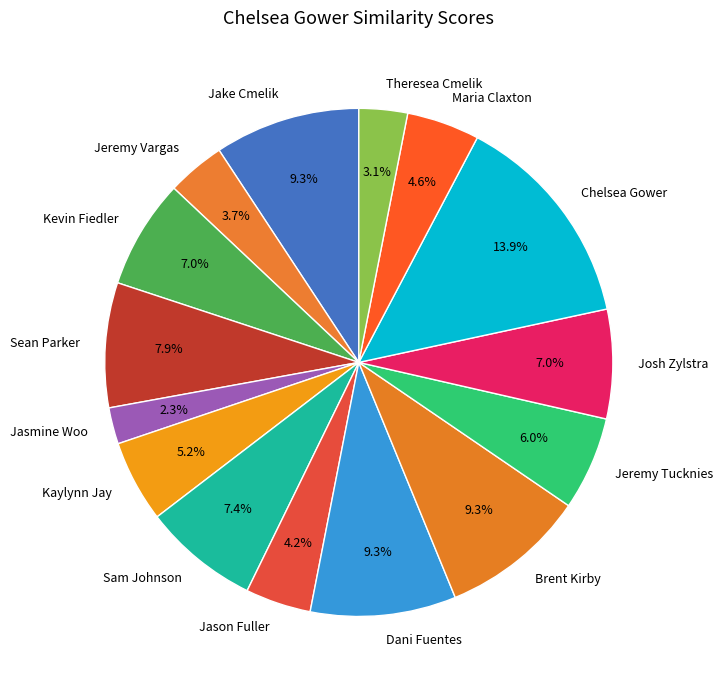

How many segments does this pie chart have?

15